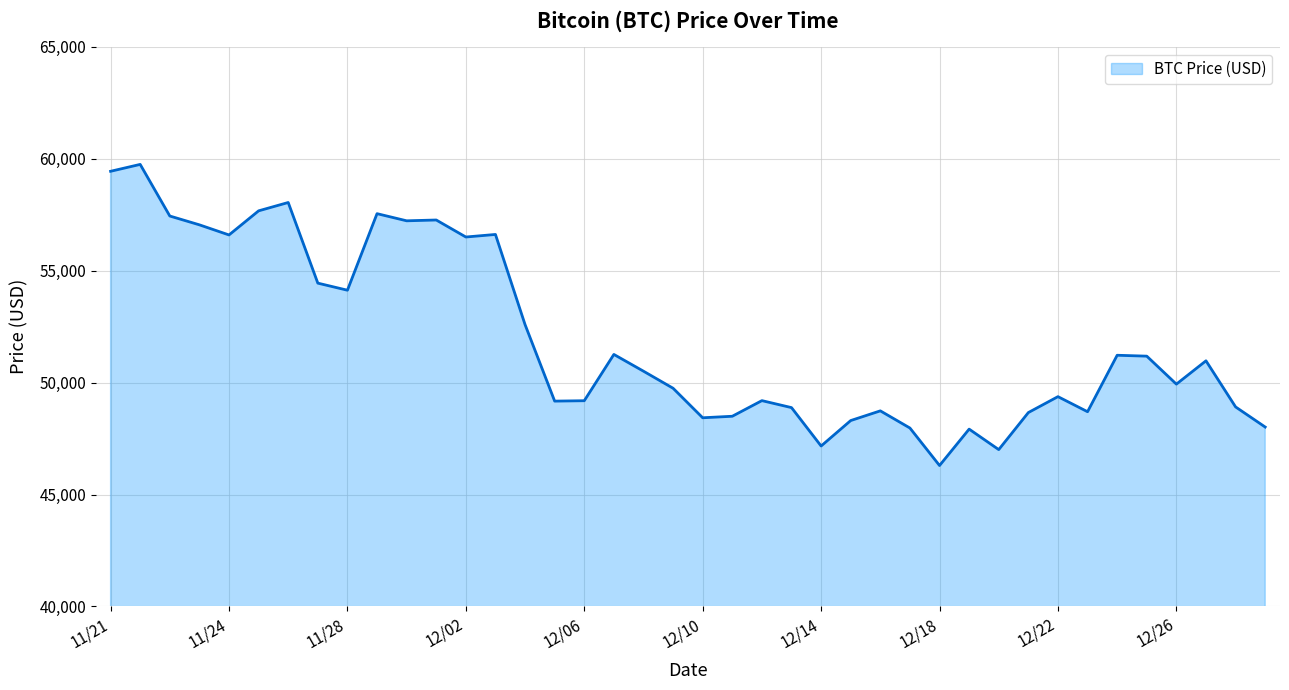

Does the chart display data point markers on the line(s)?

No